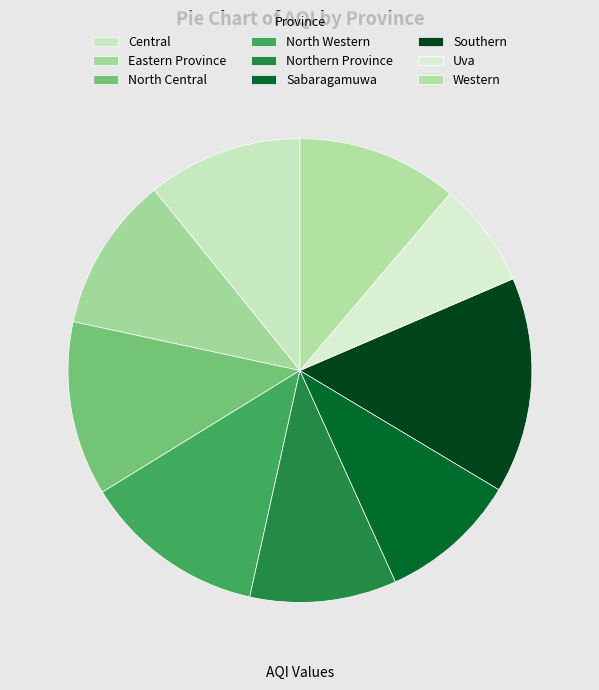

True or false: Eastern Province accounts for 11% of the total.

True